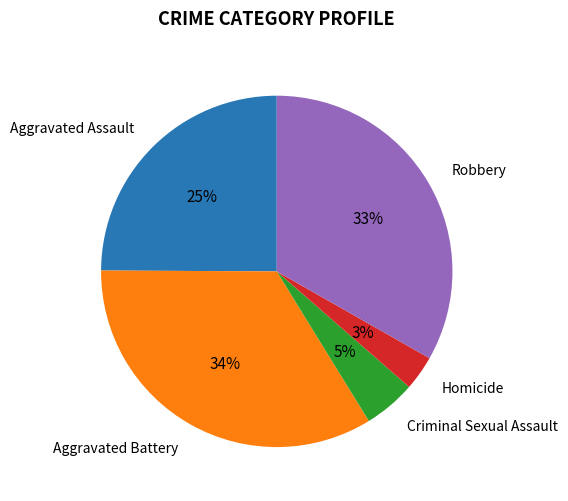

Count the number of slices in the pie.

5